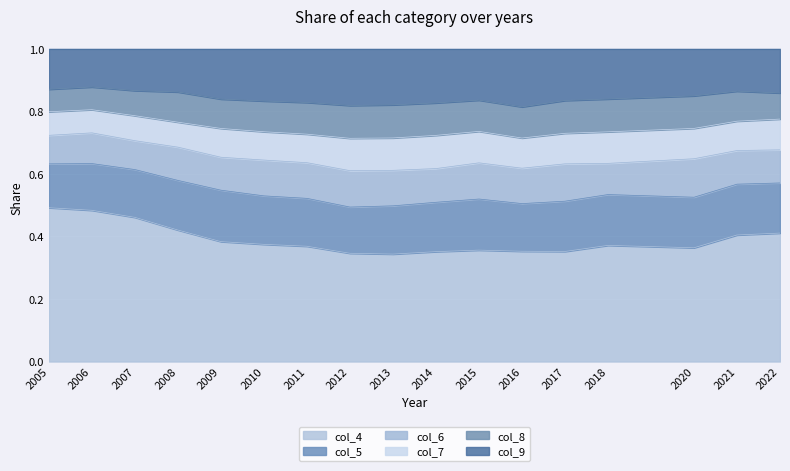

What is the total value across all series at 2008?

1.0